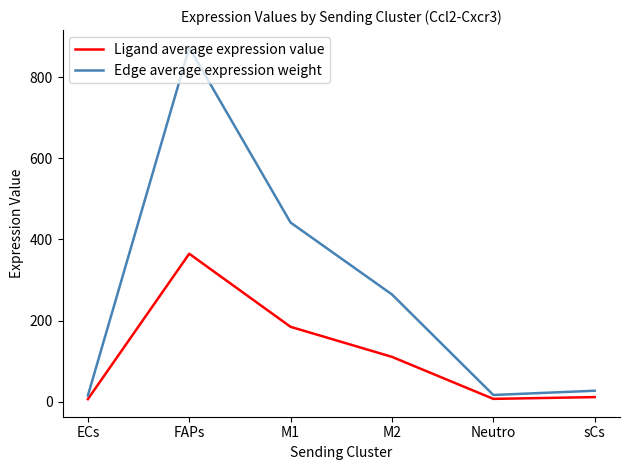

Which label corresponds to the largest value in the chart?

FAPs